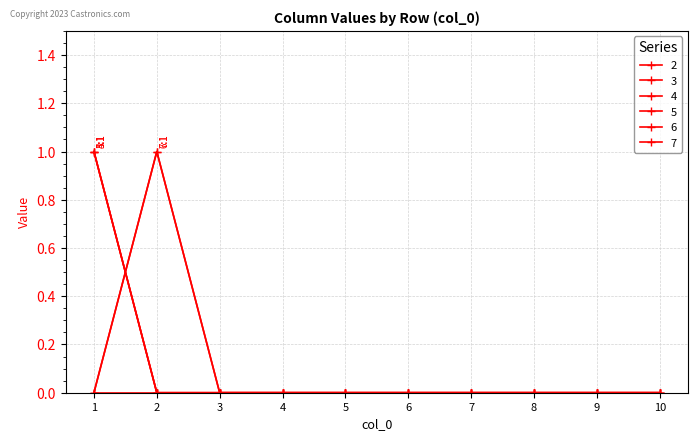

At which category does the chart reach its minimum across all series?

2